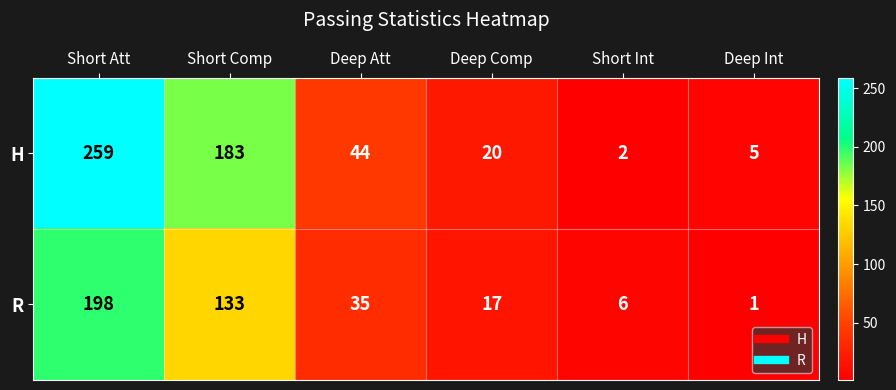

What is the approximate value of H at Short Comp?

183